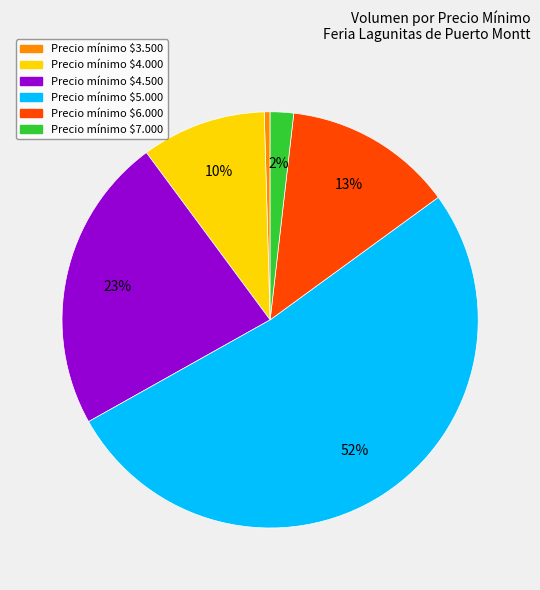

Does any single category account for the majority?

Yes